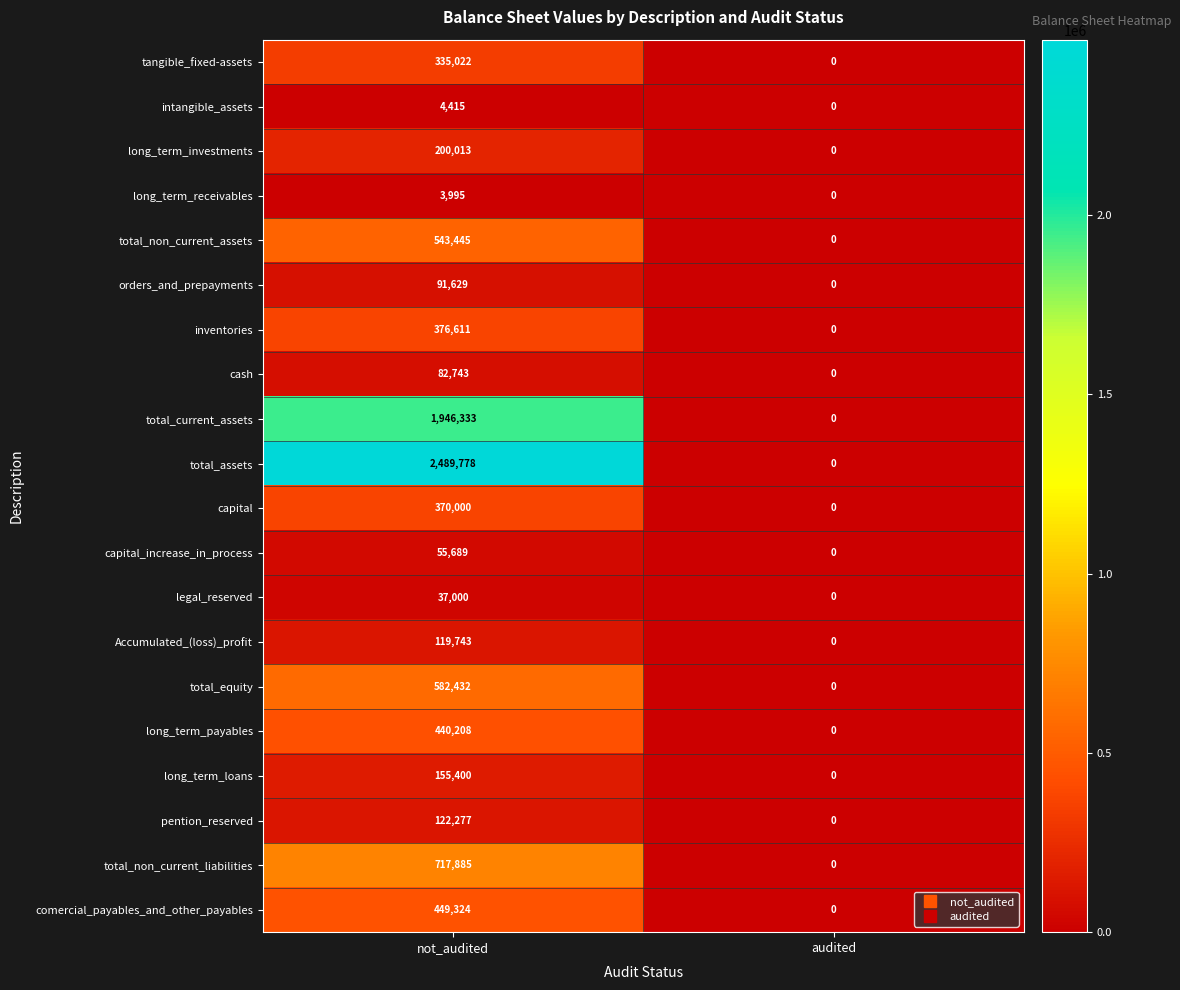

True or false: capital_increase_in_process has a value of 87883 at not_audited.

False